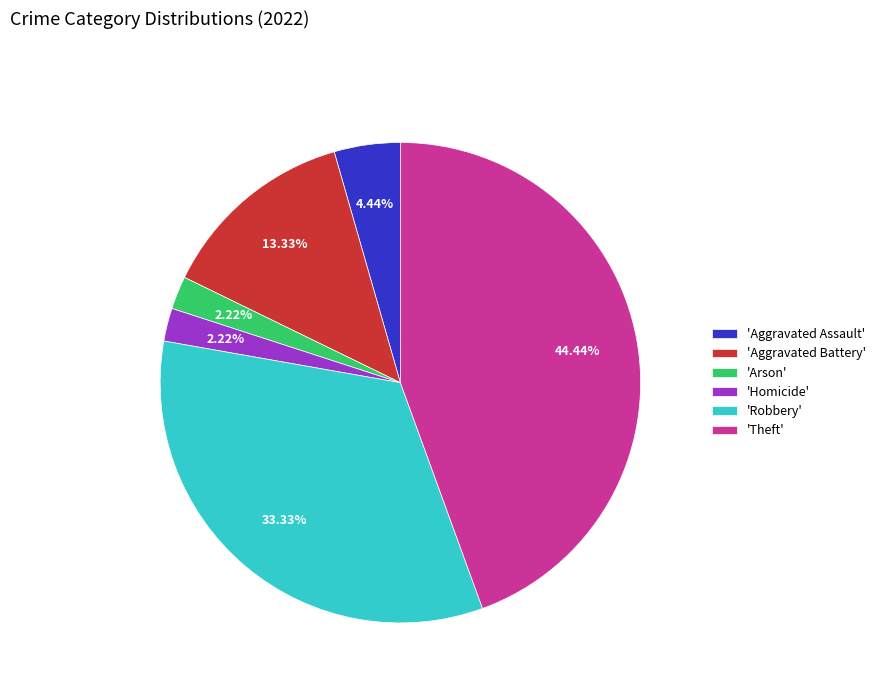

Which category has the biggest portion of the pie?

'Theft'